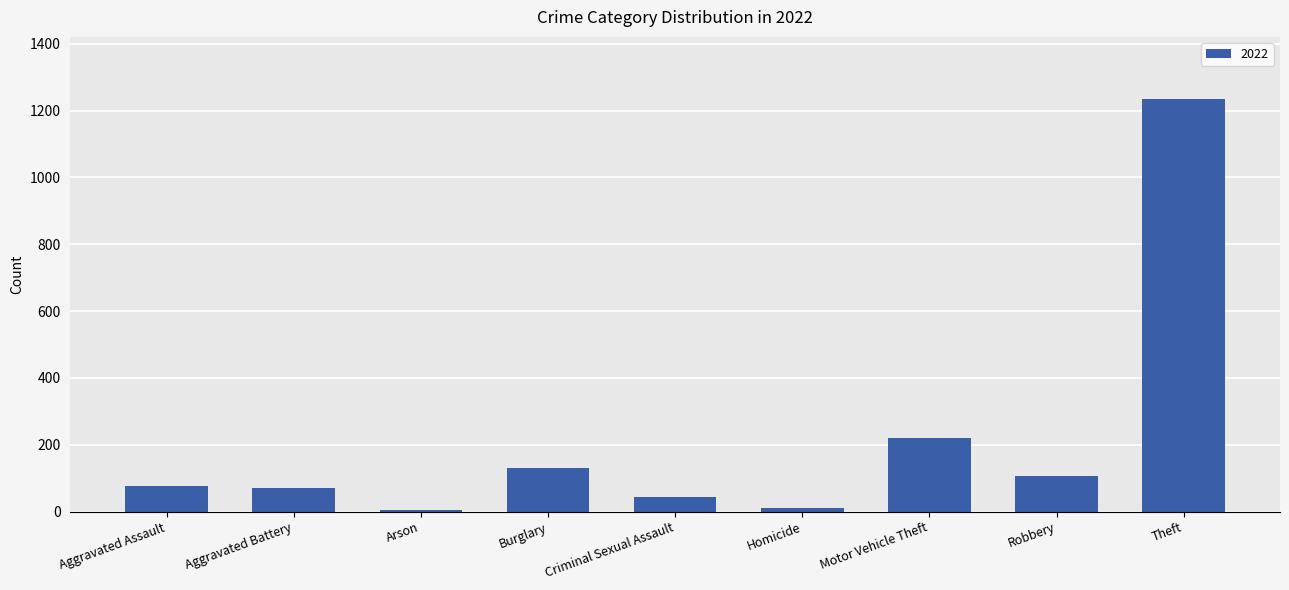

Where is the data nearest to the value 619?

Motor Vehicle Theft